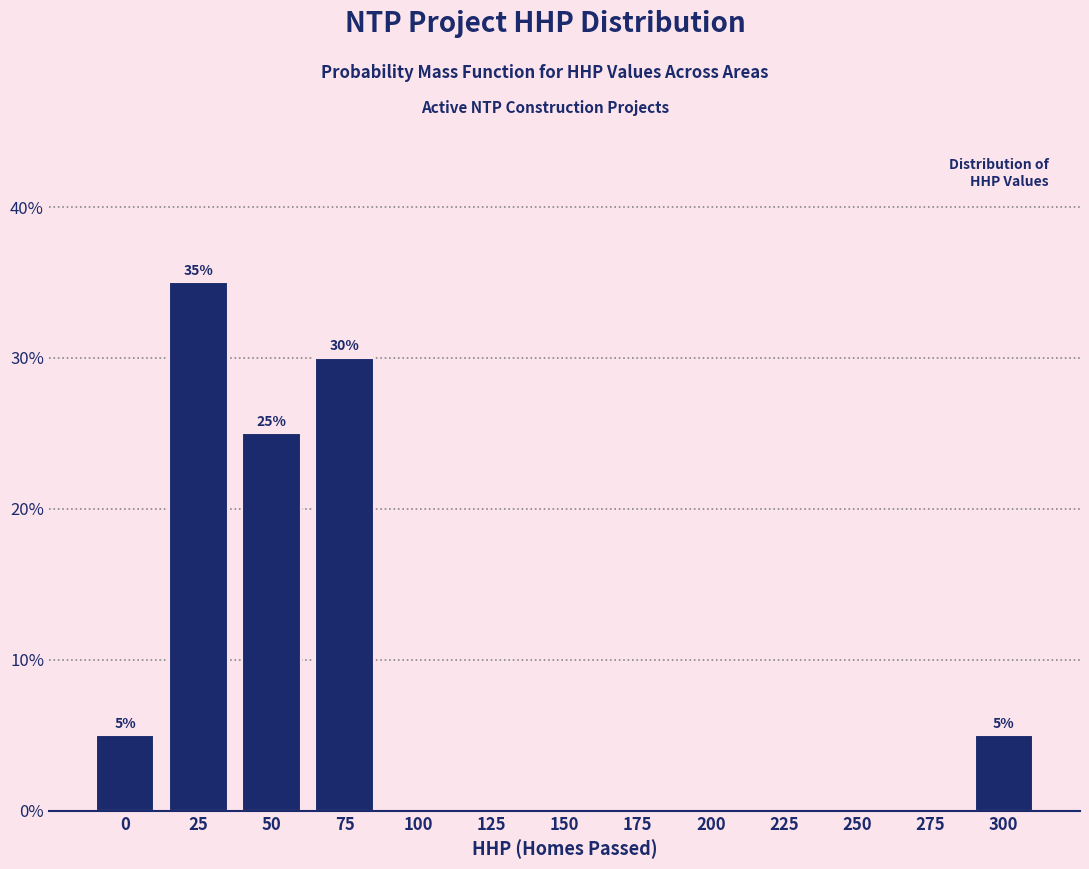

Reading left to right, transcribe all the data shown in this chart.

0=5	25=35	50=25	75=30	100=0	125=0	150=0	175=0	200=0	225=0	250=0	275=0	300=5